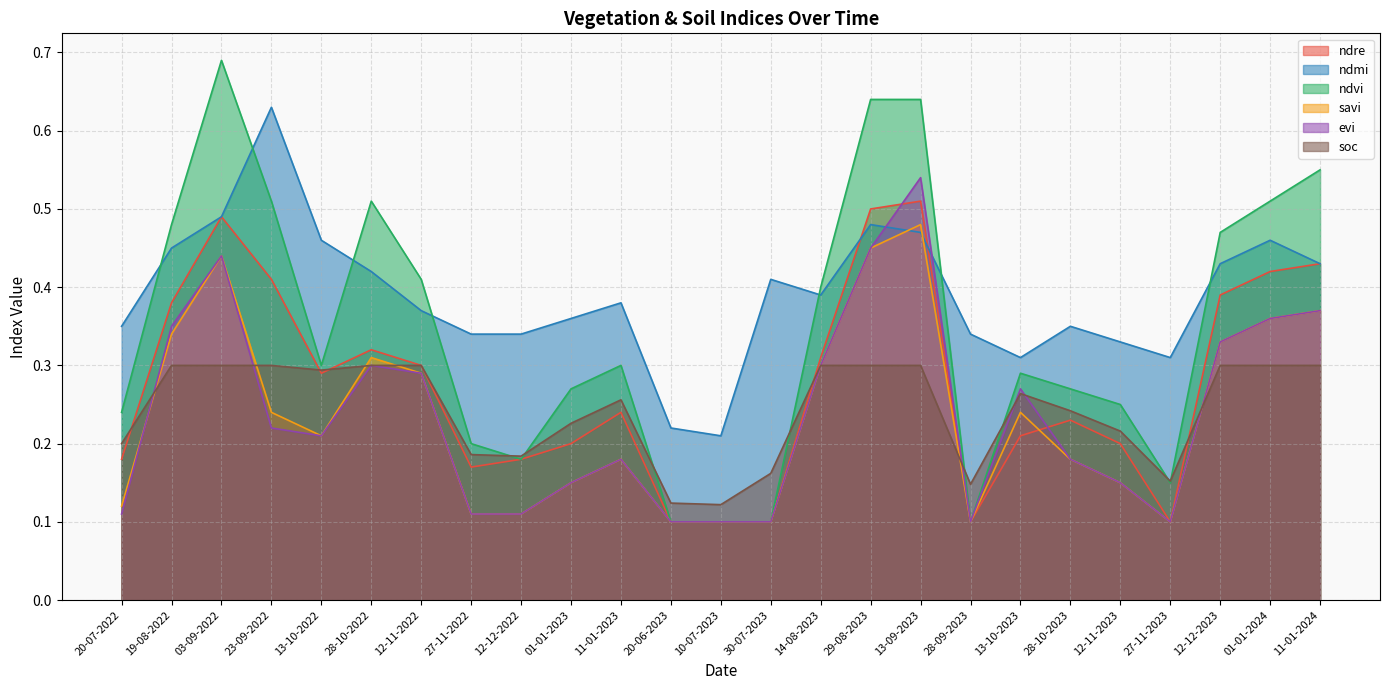

How many interior local valleys does the ndvi series have?

4